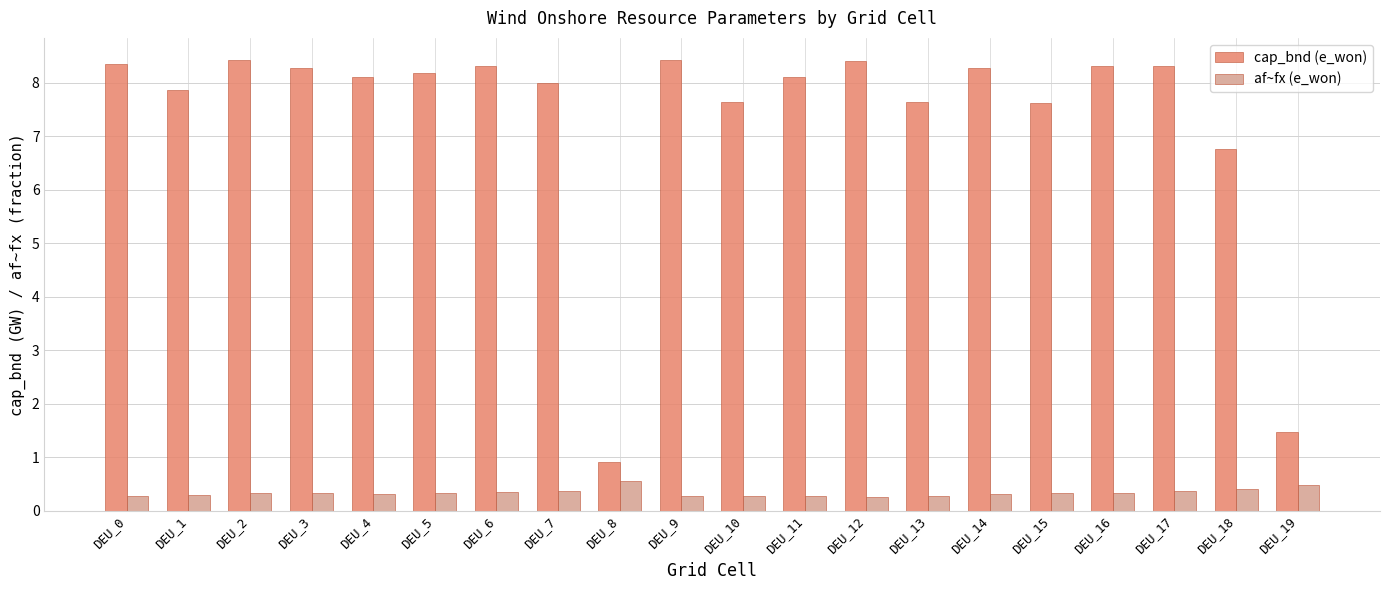

Which category has the lowest value in the cap_bnd (e_won) series?

DEU_8